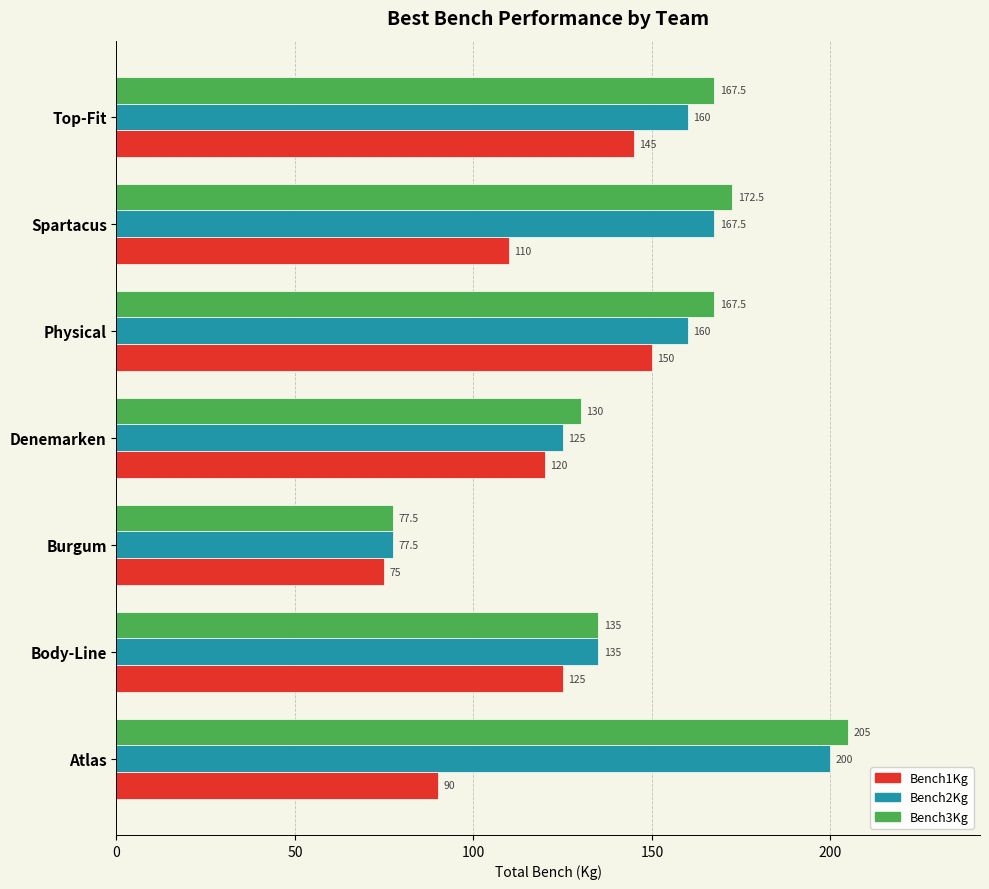

What is the smallest value displayed?

75.0